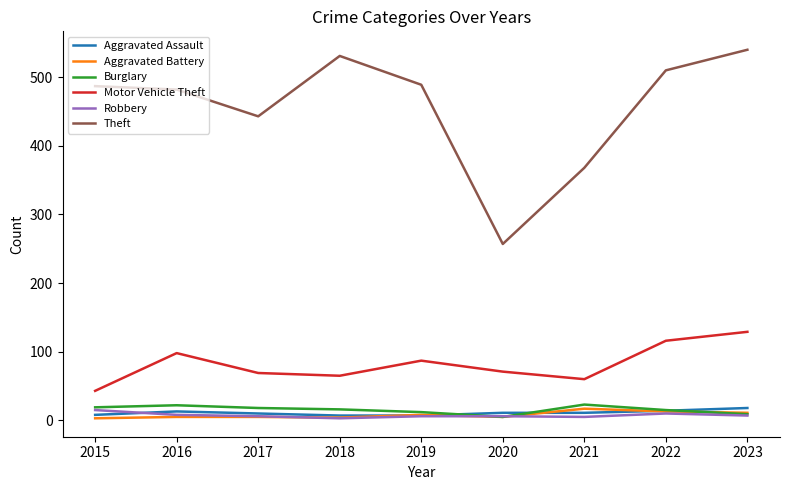

True or false: Aggravated Assault and Aggravated Battery intersect in this chart.

True